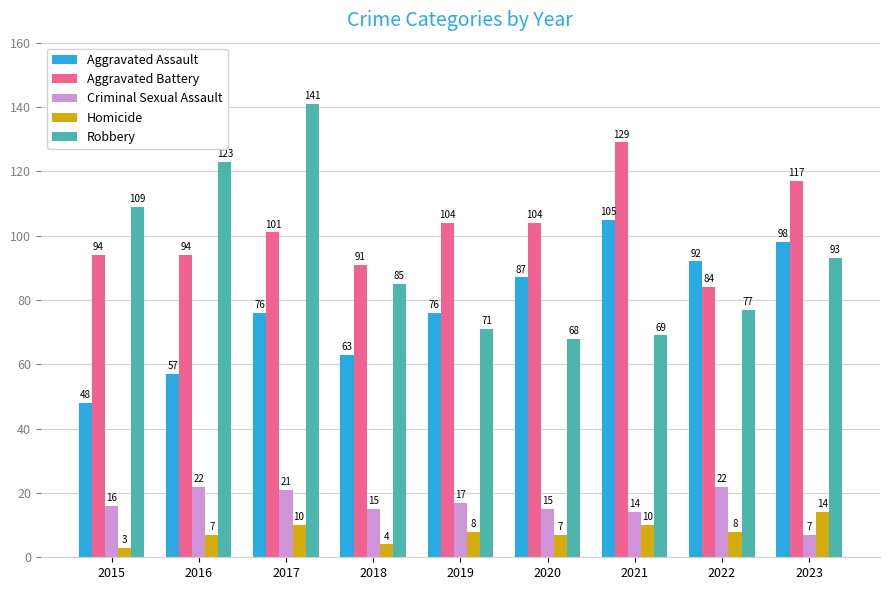

Reading left to right, transcribe all the data shown in this chart.

Aggravated Assault: 2015=48	2016=57	2017=76	2018=63	2019=76	2020=87	2021=105	2022=92	2023=98
Aggravated Battery: 2015=94	2016=94	2017=101	2018=91	2019=104	2020=104	2021=129	2022=84	2023=117
Criminal Sexual Assault: 2015=16	2016=22	2017=21	2018=15	2019=17	2020=15	2021=14	2022=22	2023=7
Homicide: 2015=3	2016=7	2017=10	2018=4	2019=8	2020=7	2021=10	2022=8	2023=14
Robbery: 2015=109	2016=123	2017=141	2018=85	2019=71	2020=68	2021=69	2022=77	2023=93